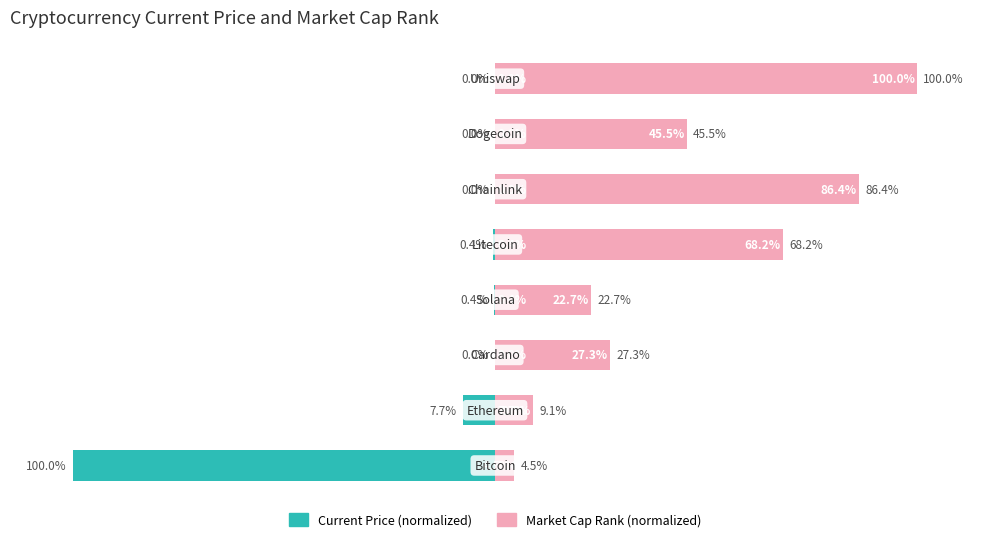

Reading right to left, list all the values displayed in this chart.

Current Price (normalized): 7=-0.0	6=-0.0	5=-0.0	4=-0.4	3=-0.4	2=-0.0	1=-7.7	0=-100.0
Market Cap Rank (normalized): 7=100.0	6=45.5	5=86.4	4=68.2	3=22.7	2=27.3	1=9.1	0=4.5